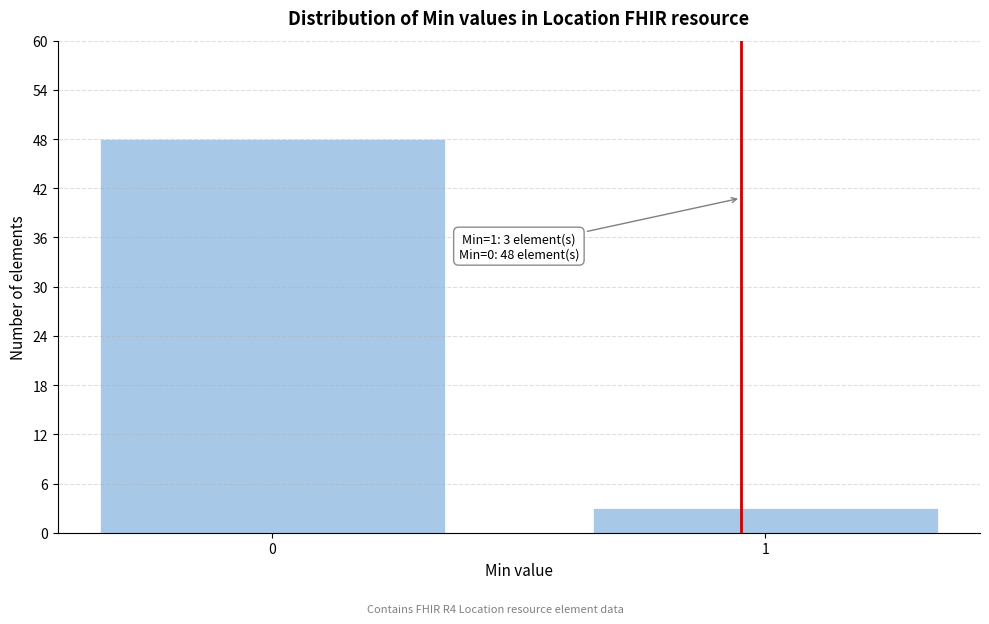

Reading left to right, extract all data points from this chart.

48	3